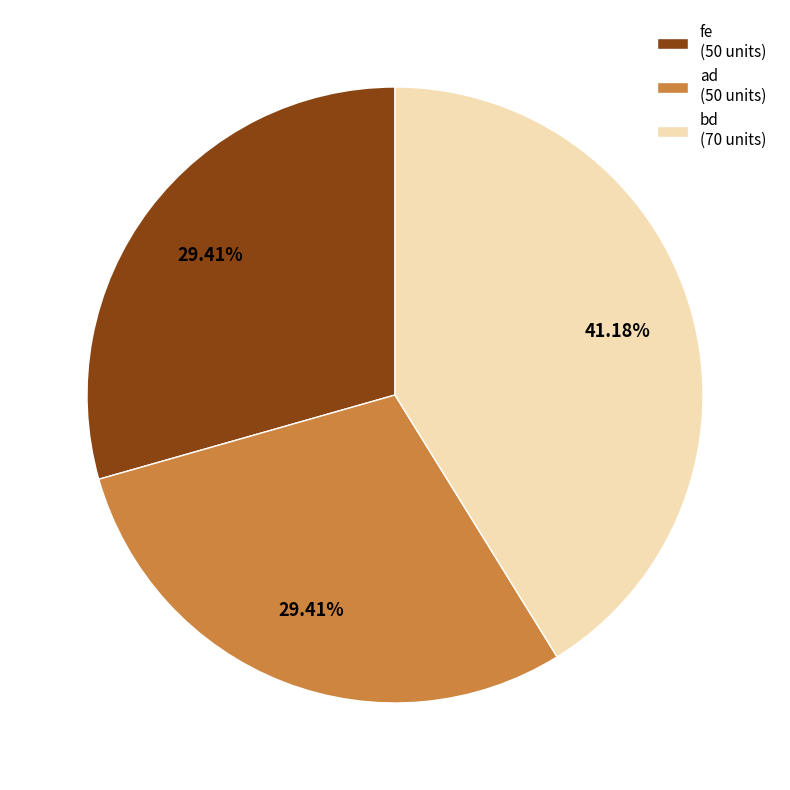

Which slice is the largest?

bd